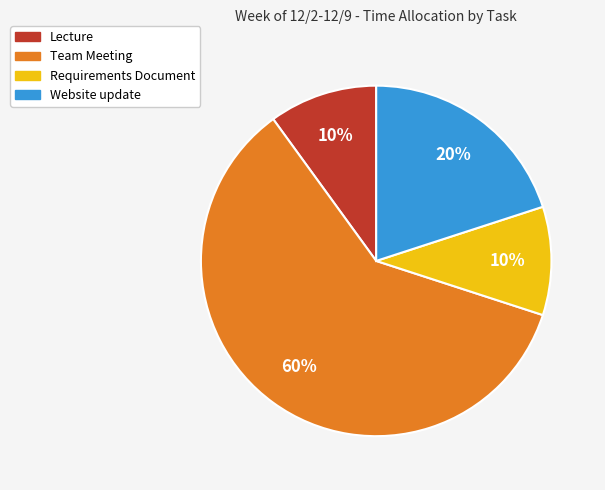

To the nearest percent, what portion does Requirements Document represent?

10%